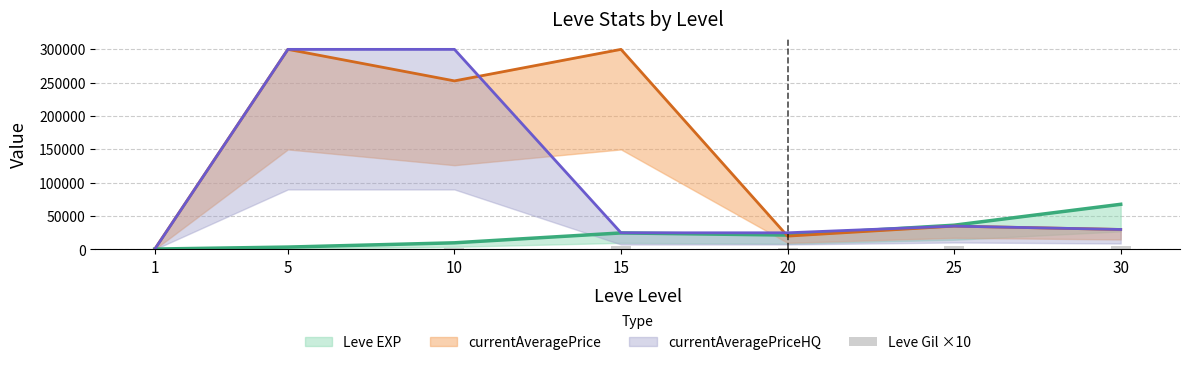

Read the value at 1, to the nearest 10.

1130